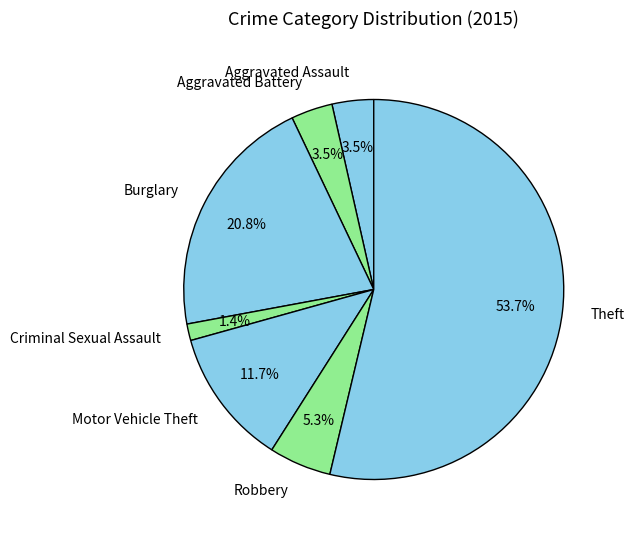

Combined, do Criminal Sexual Assault and Robbery account for over 50%?

No